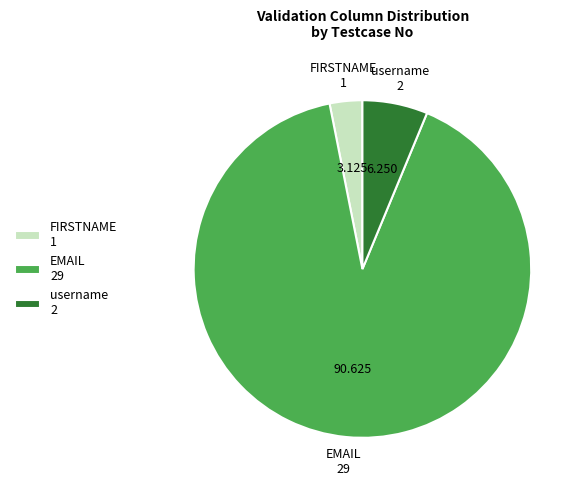

Does EMAIL represent more than half of the total?

Yes